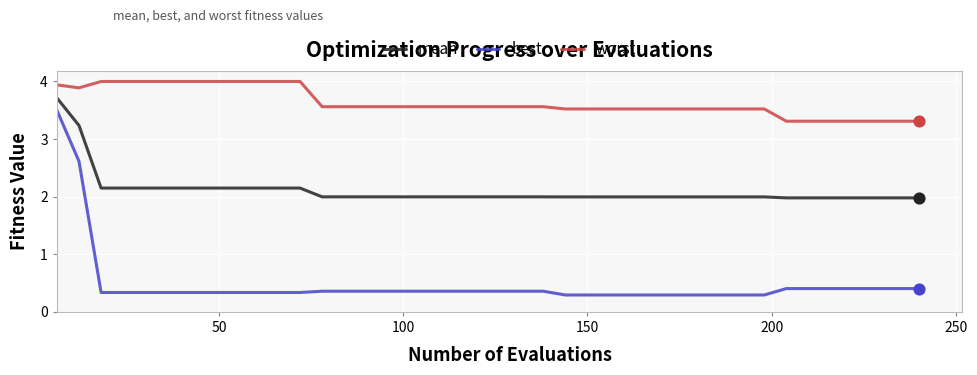

Which series has the largest range (max minus min)?

best